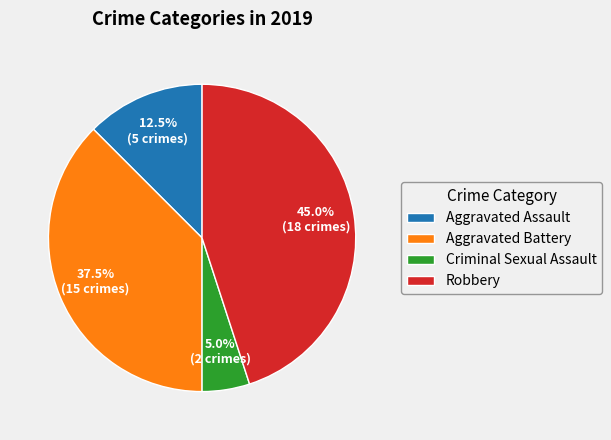

Which category has the biggest portion of the pie?

Robbery